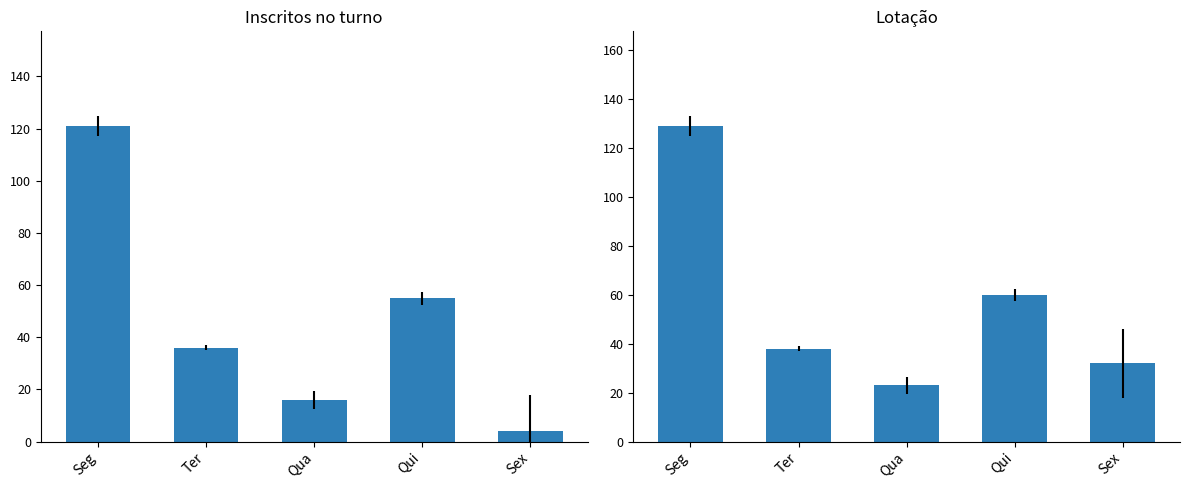

List the series in order of their overall mean, highest first.

Lotação, Inscritos no turno